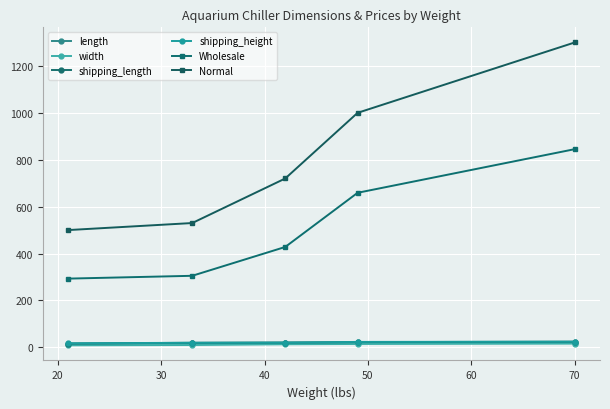

Does the chart have visible grid lines?

Yes